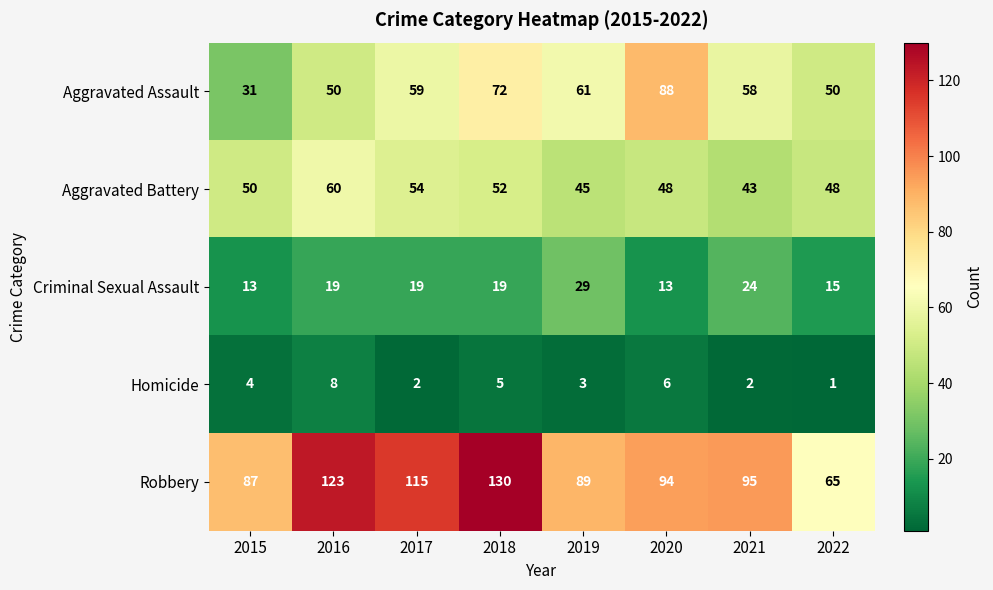

Which series changed the most between 2019 and 2021?

Robbery